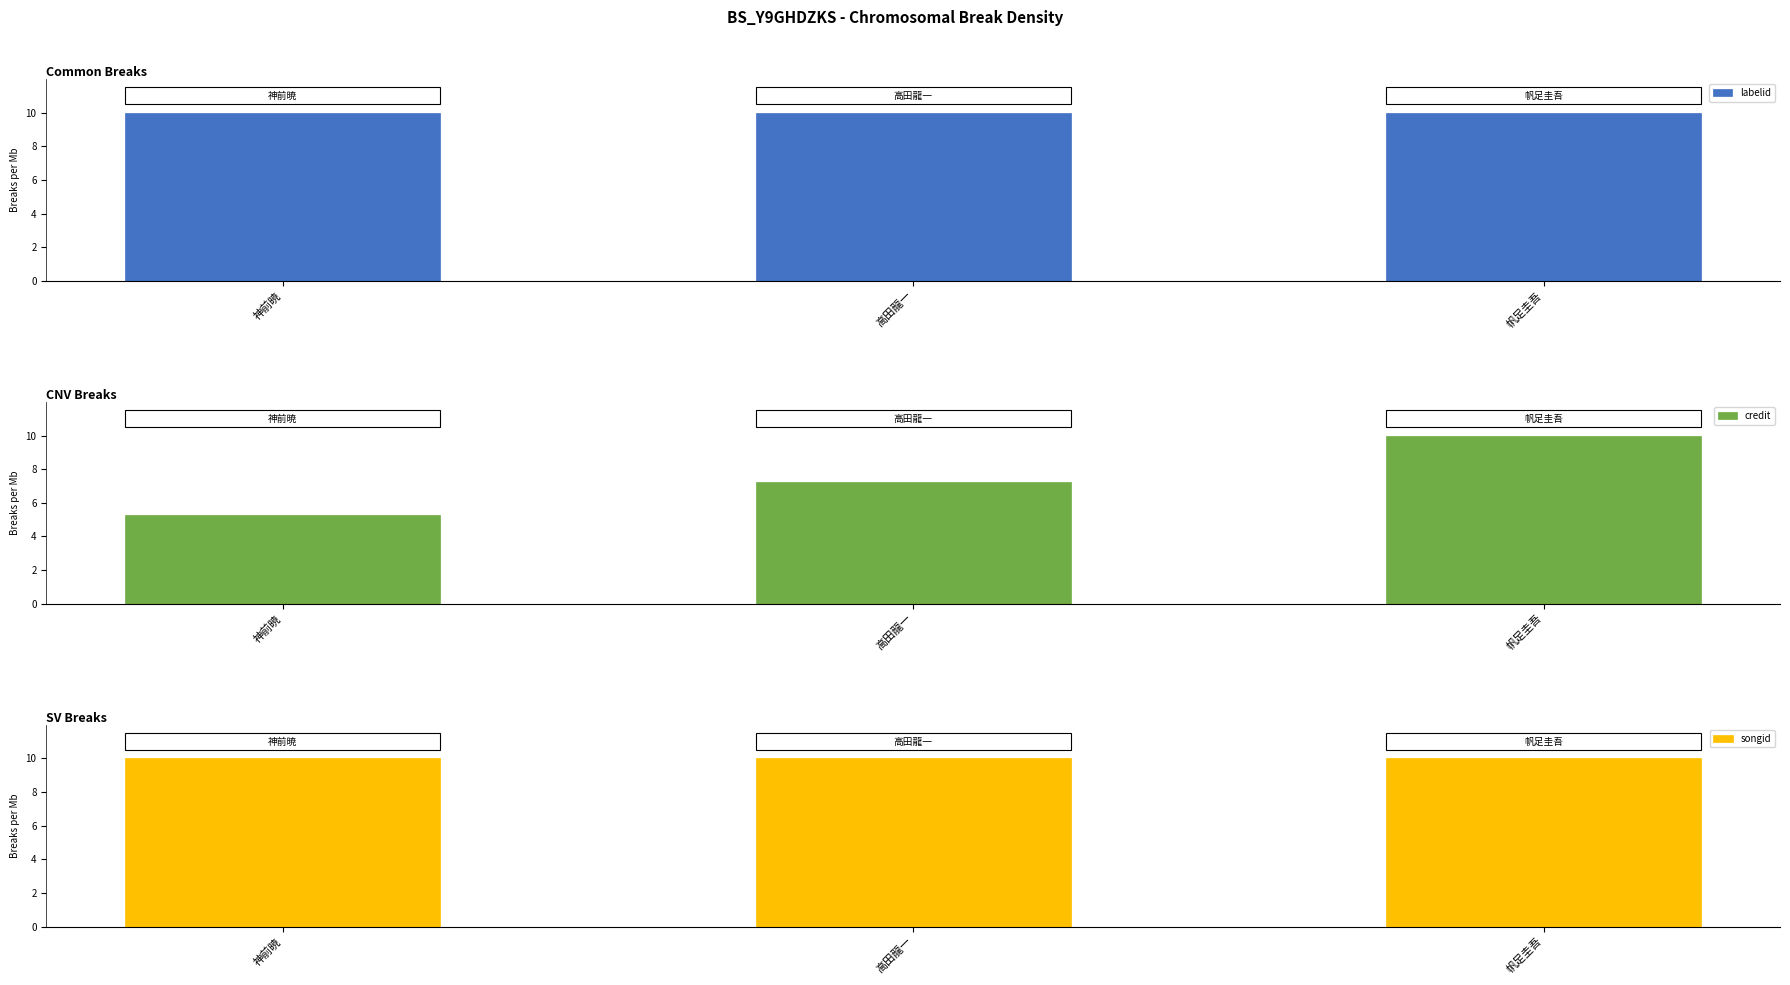

What is the sum of all songid values?

30.0